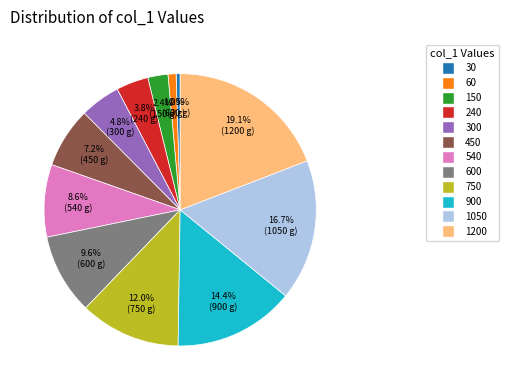

Is there a majority slice in this chart?

No